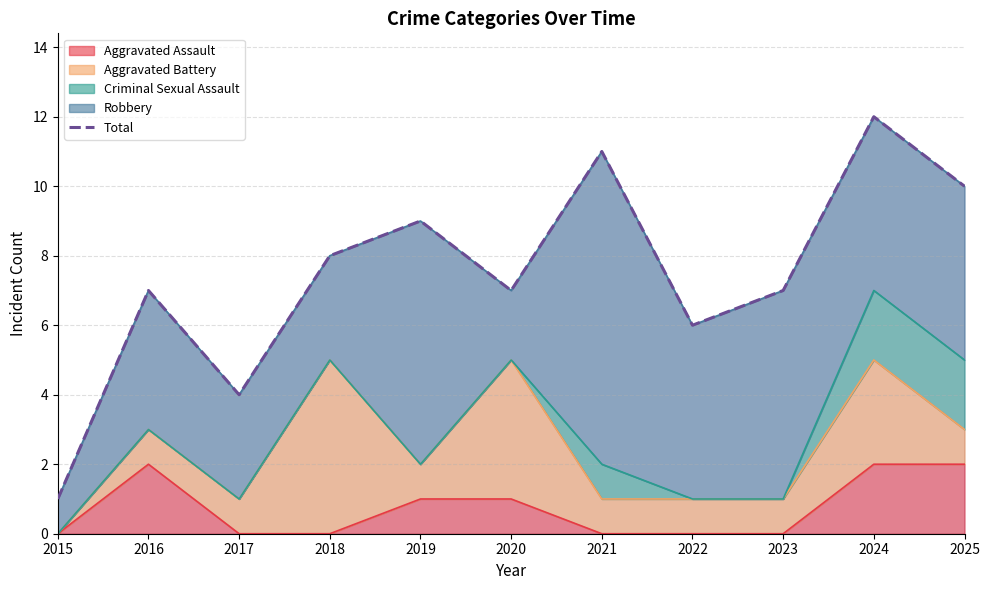

How many interior local valleys (lower than both neighbors) does the data have?

3